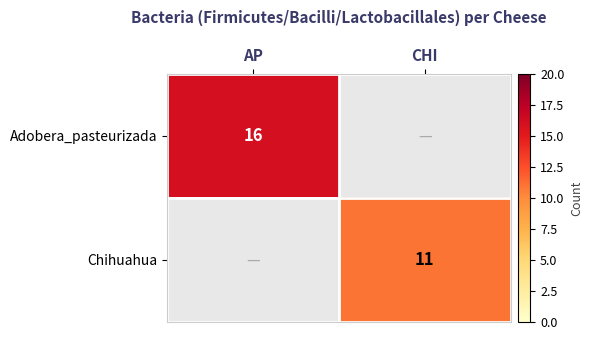

True or false: Adobera_pasteurizada has a value of 16 at AP.

True